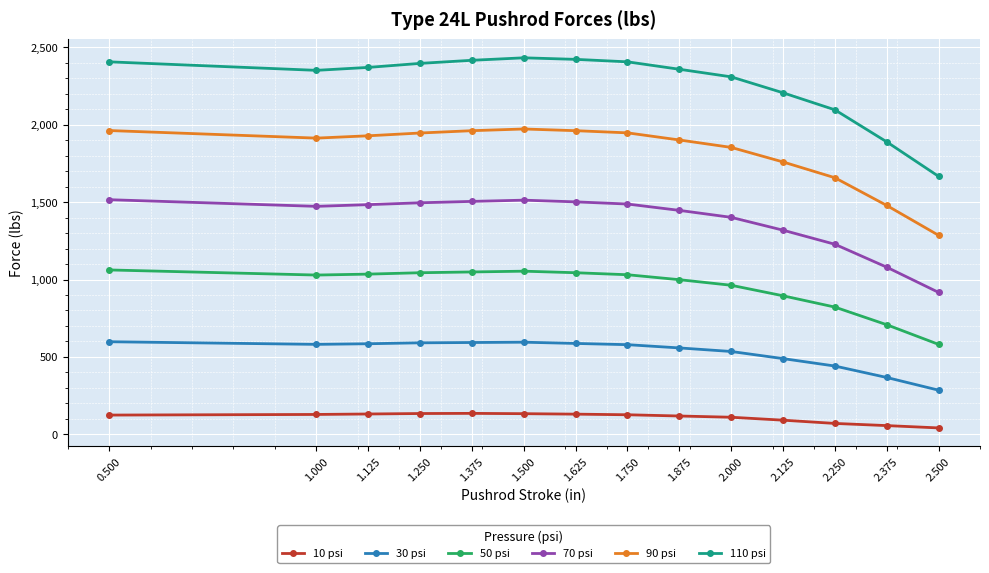

The value of 90 psi at 1.750 is 1948. True or false?

True